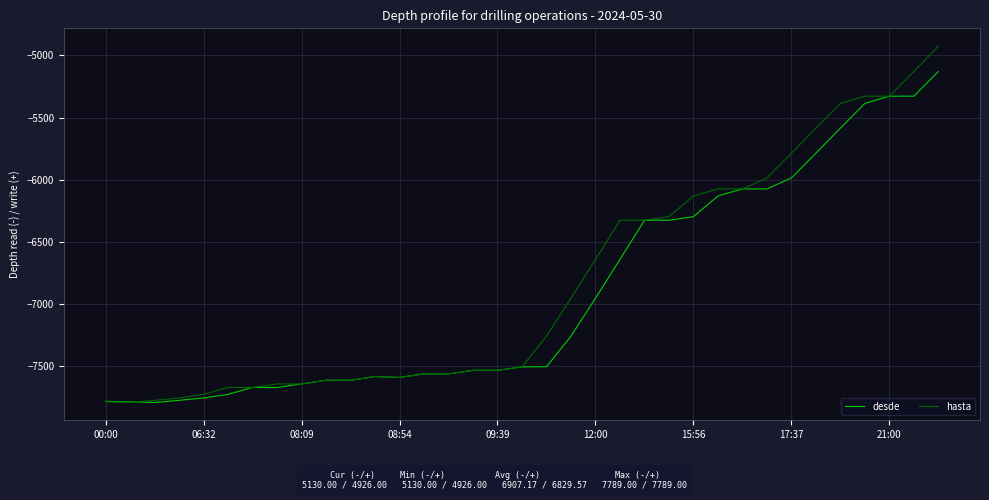

Rank the series by their maximum value, from lowest to highest.

desde, hasta